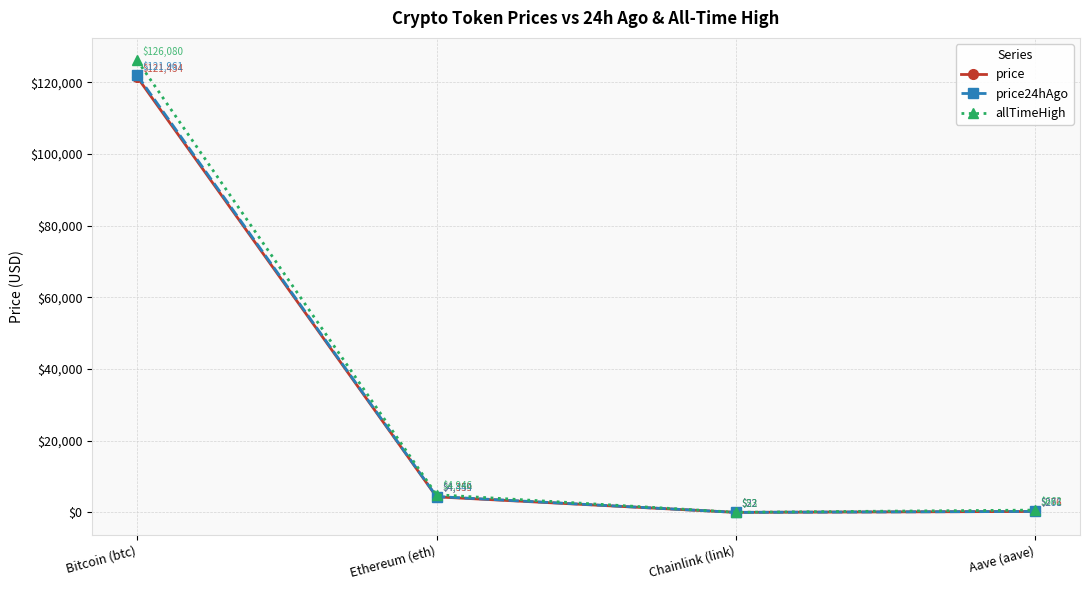

Which category has the highest value in the price24hAgo series?

Bitcoin (btc)